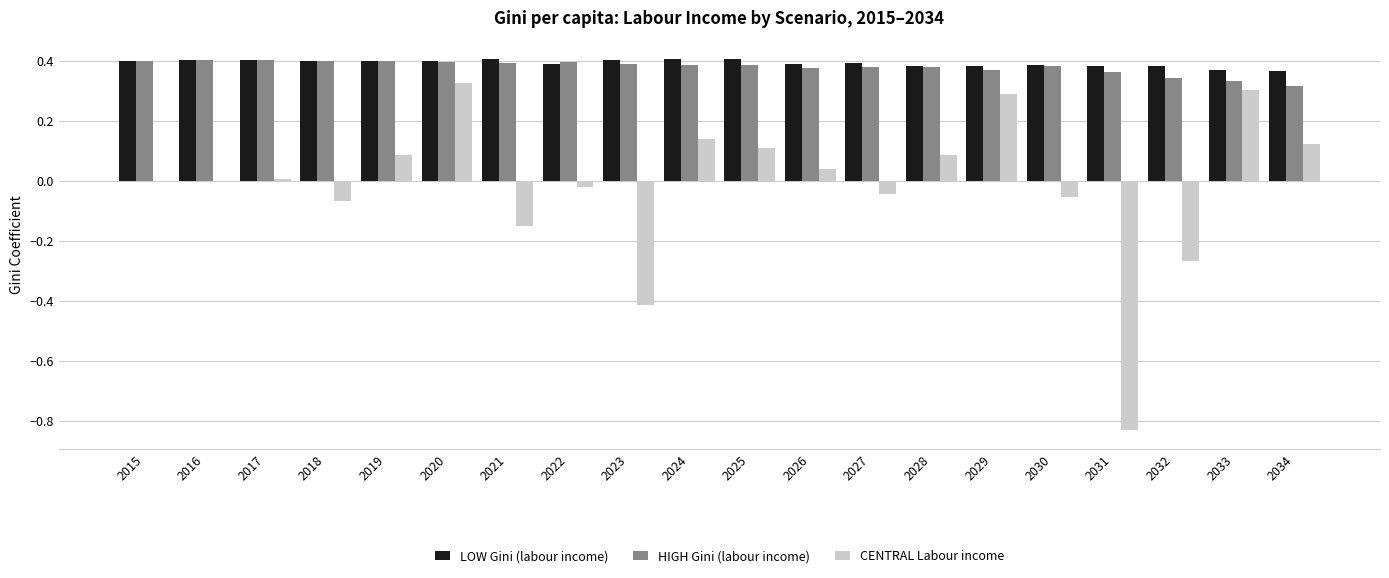

What is the sum of the LOW Gini (labour income) values at 2034 and 2026?

0.8